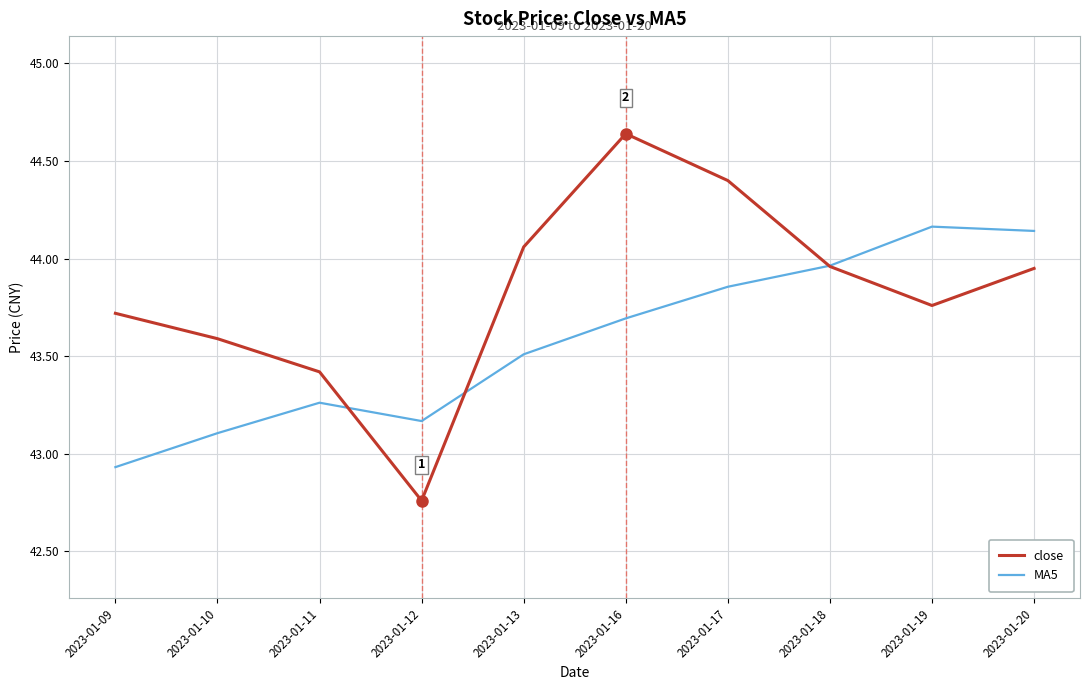

At 2023-01-20, list the series in order from smallest to largest.

close, MA5